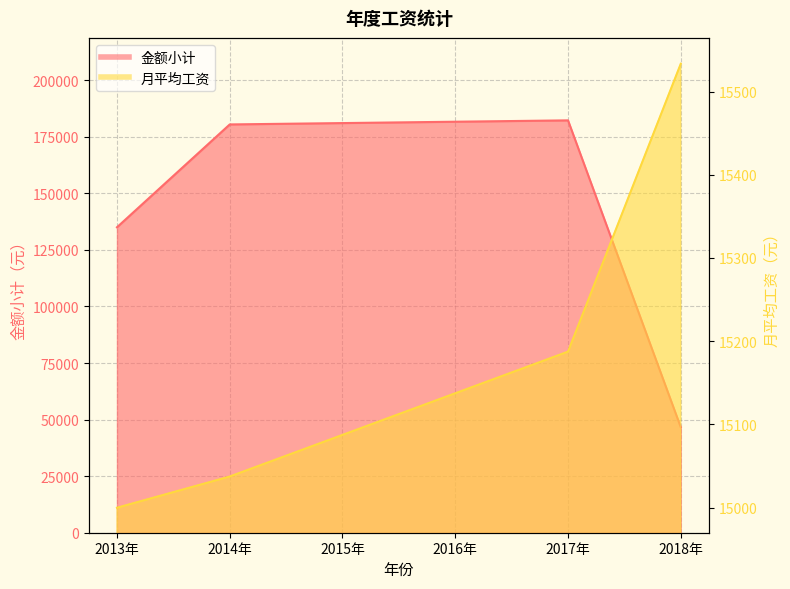

What position from the left is 2013年?

1